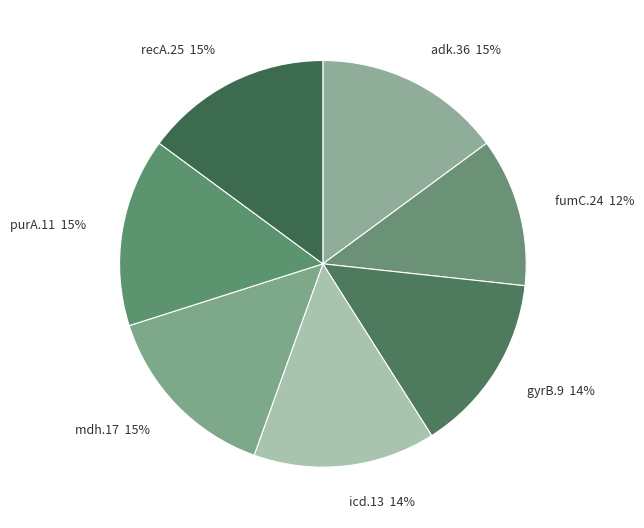

To the nearest percent, what portion does gyrB.9 represent?

14%